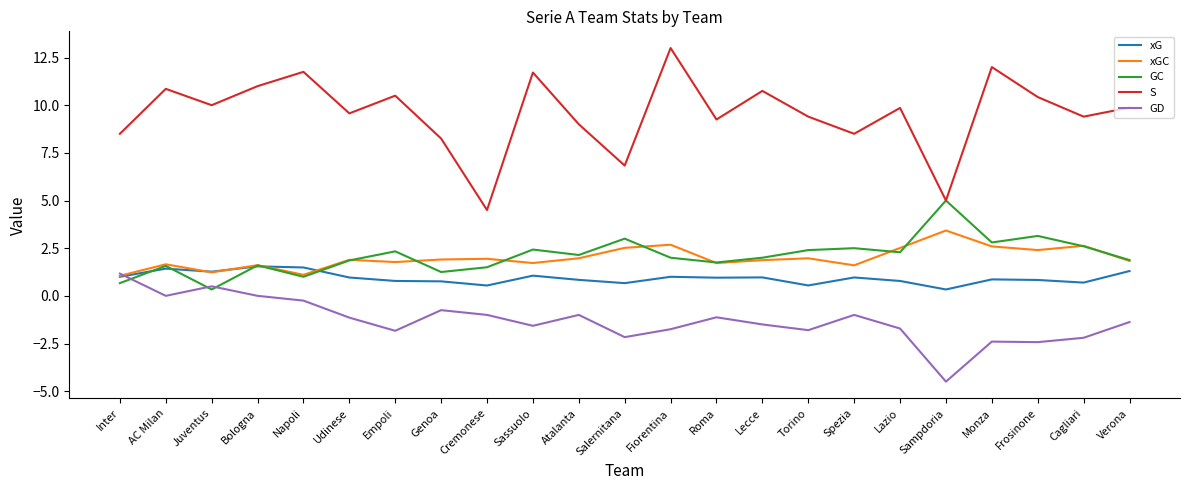

At which category does GC reach its first local valley?

Juventus